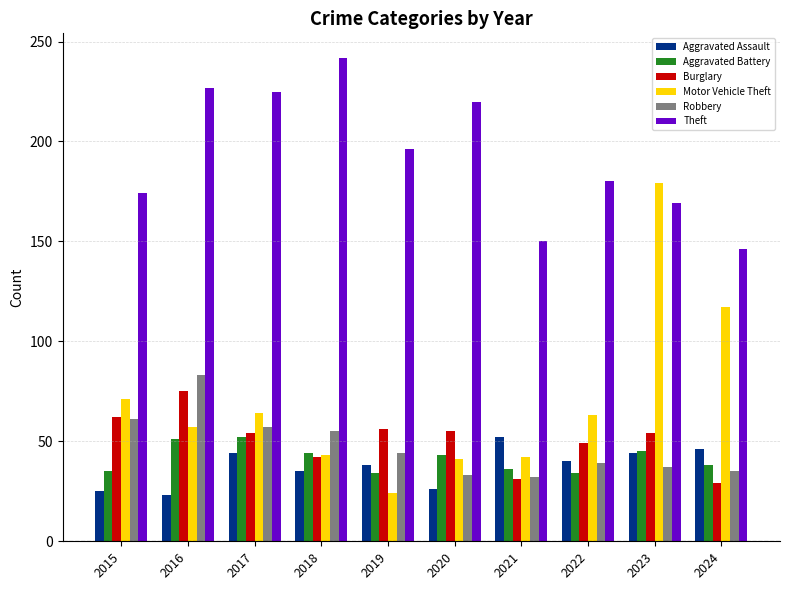

What is the value of the Motor Vehicle Theft bar at the 8th from the left?

63